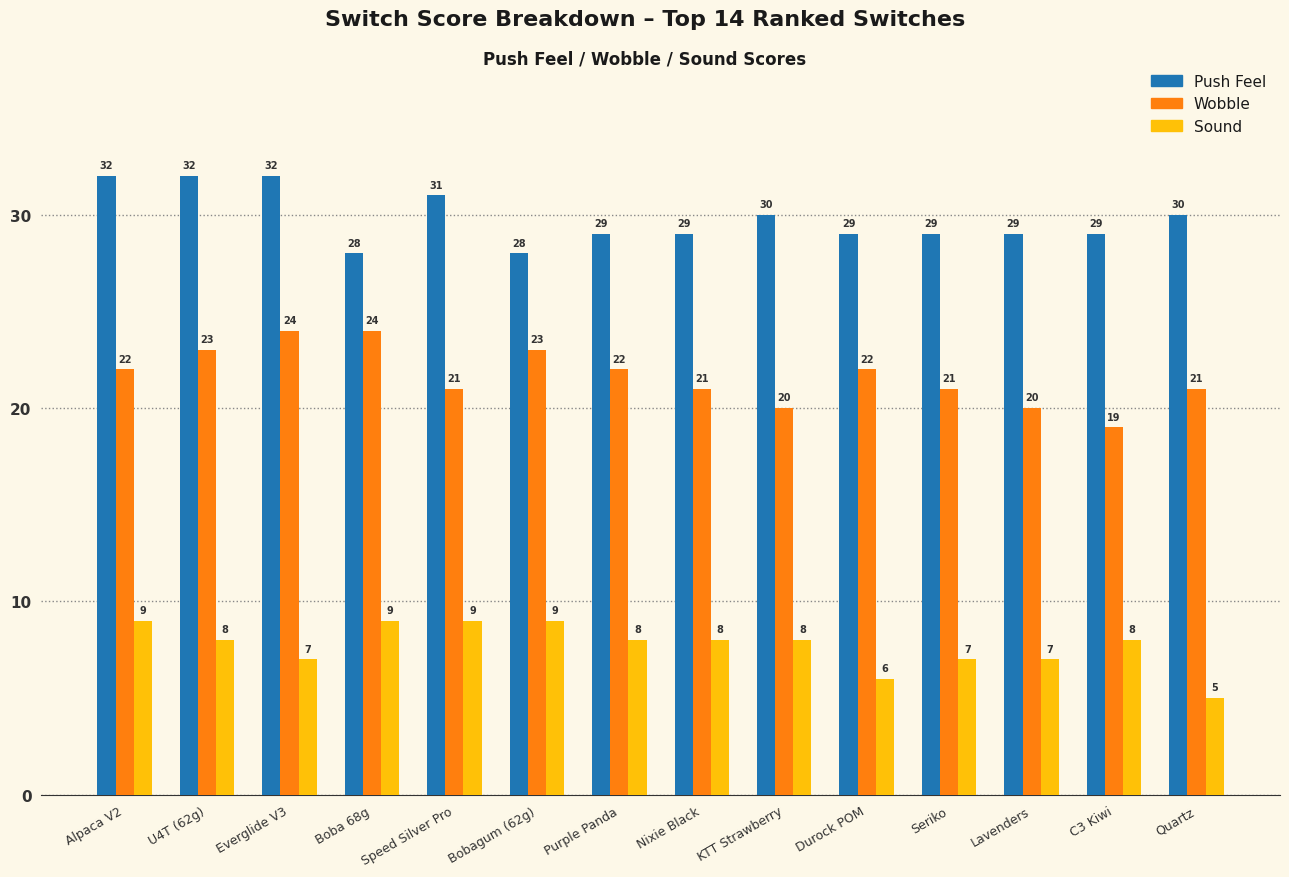

How many bars are there in total?

42